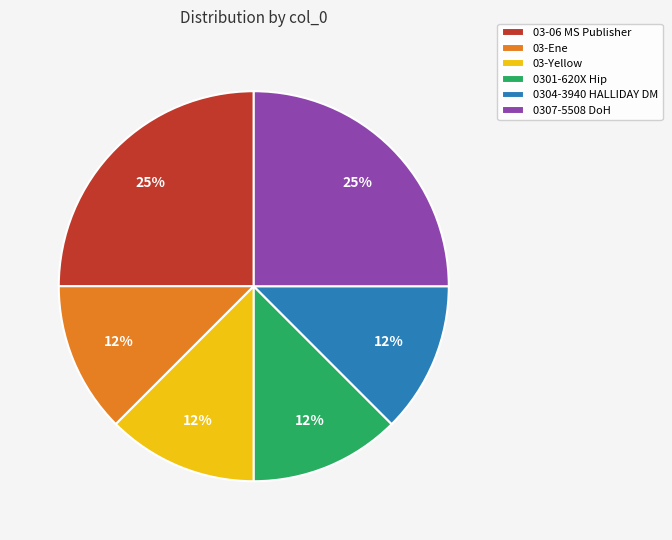

Is it true that 03-06 MS Publisher is 25% of the pie?

True